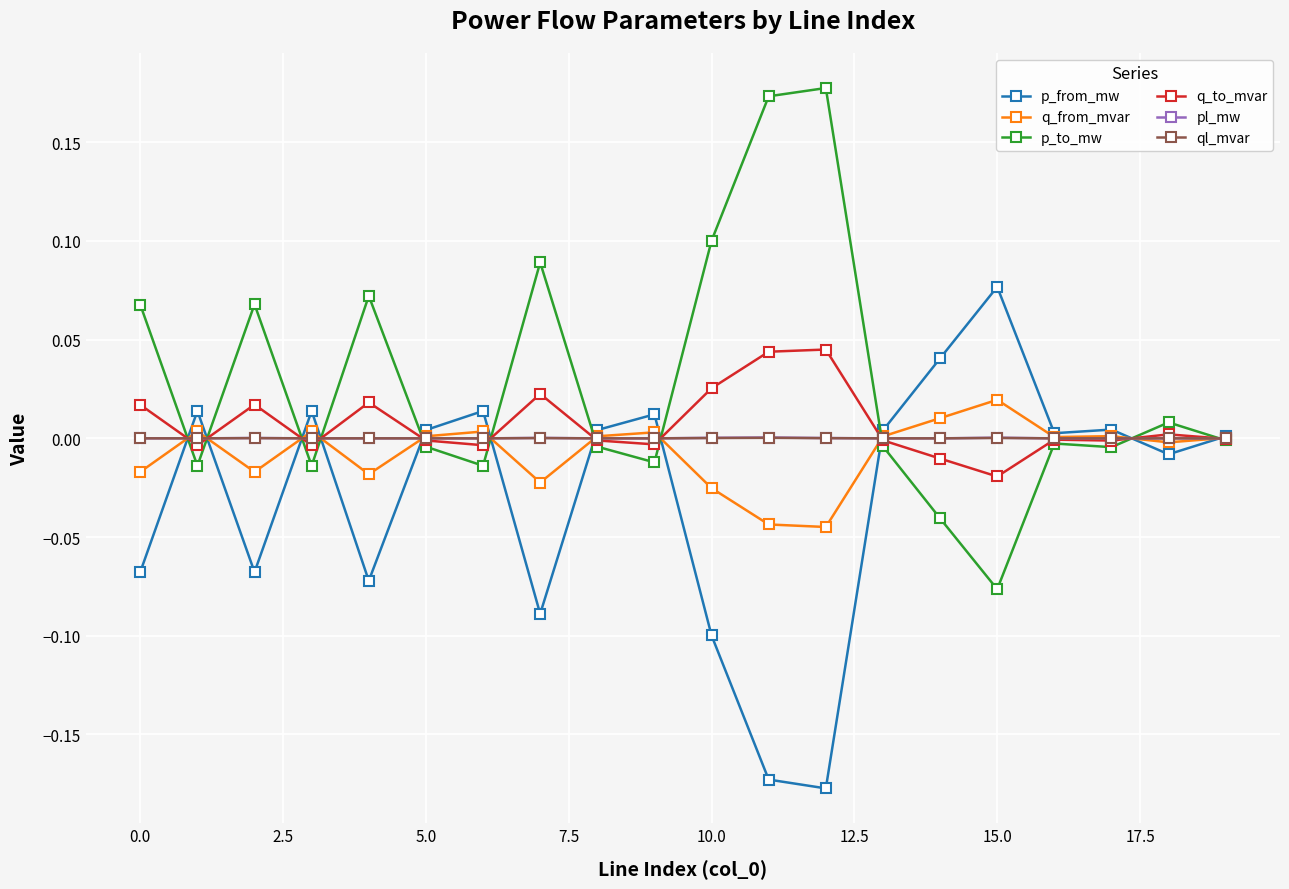

Which series has the largest total across all categories?

p_to_mw